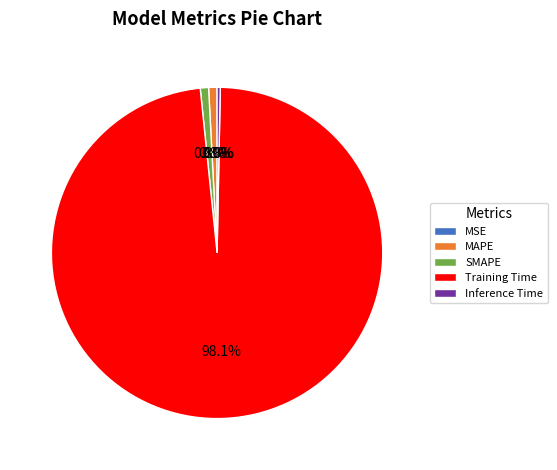

Does any single category account for the majority?

Yes